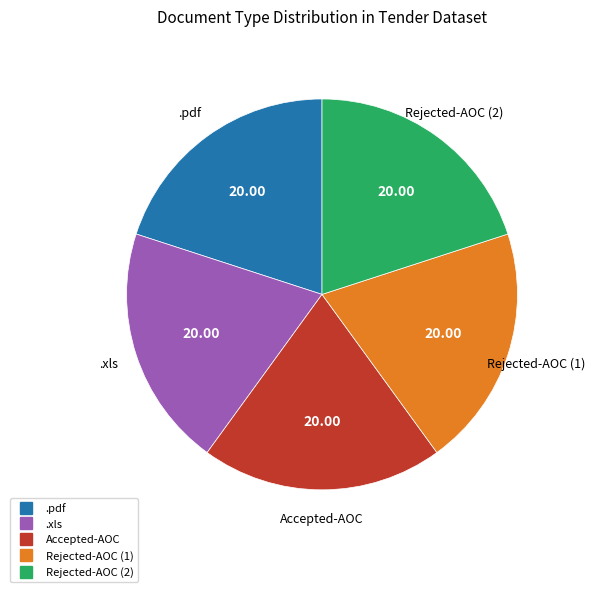

Is there any slice that represents more than half of the pie?

No